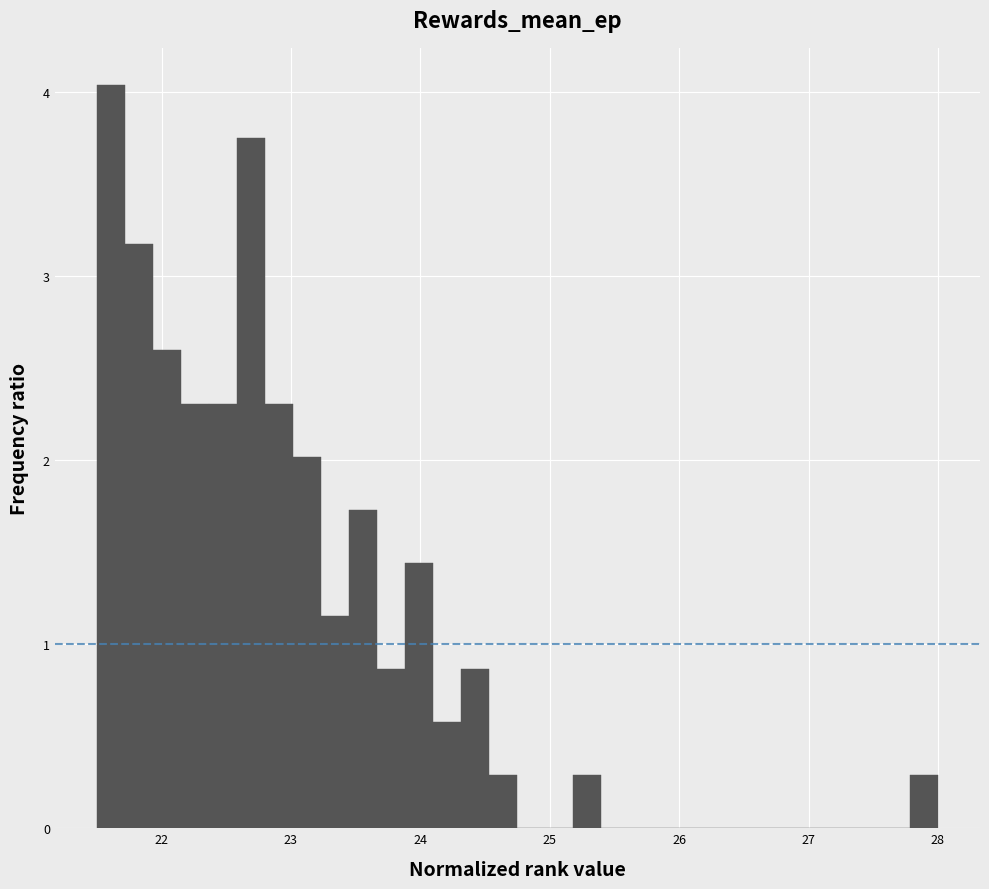

Read against the x-axis, roughly where is the centre of the tallest bar?

21.6